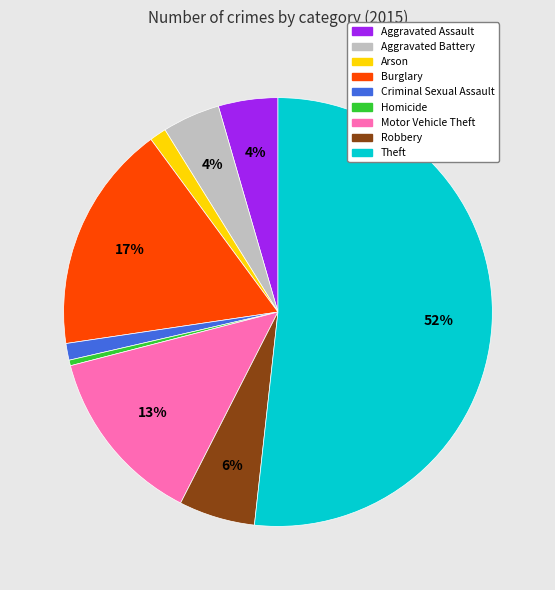

Count the number of slices in the pie.

9